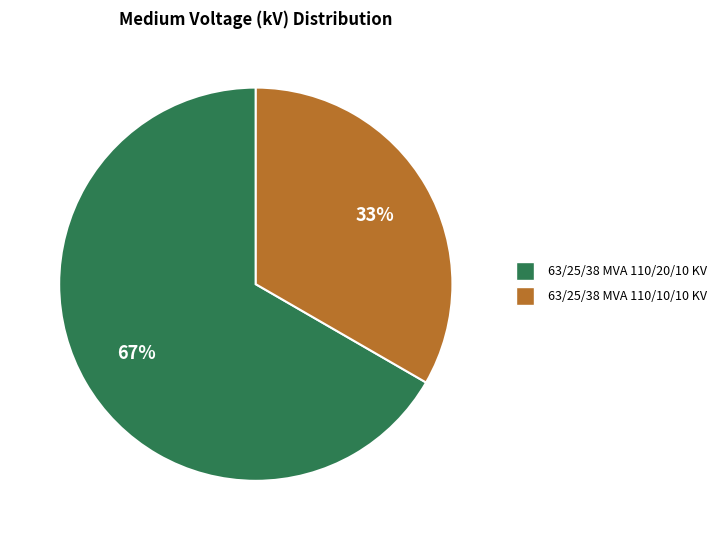

To the nearest percent, what is the average slice percentage?

50%